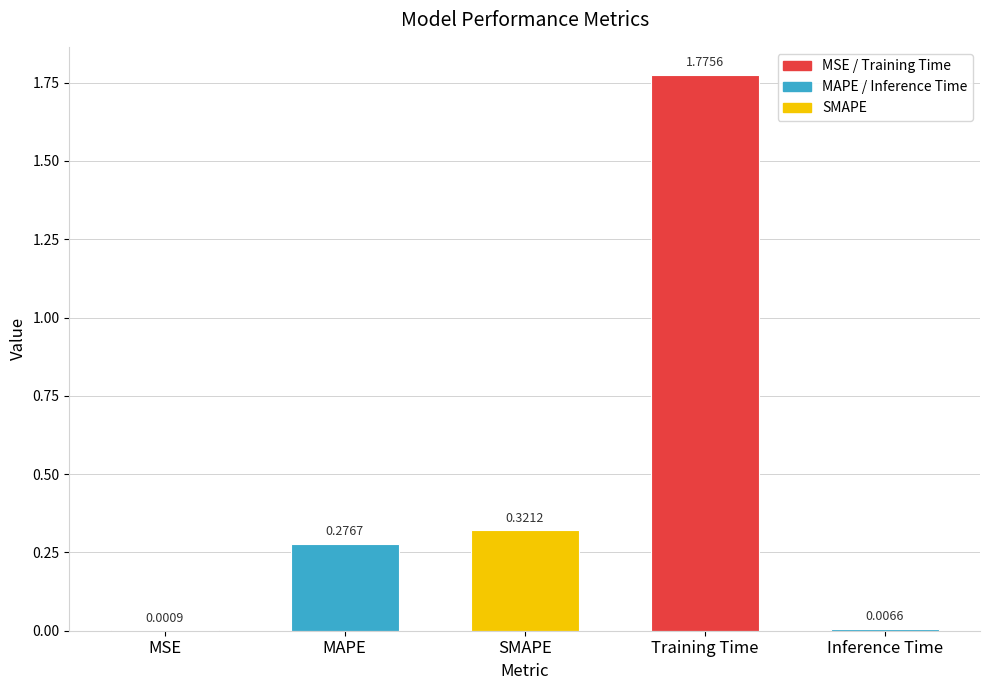

Which label corresponds to the largest value in the chart?

Training Time